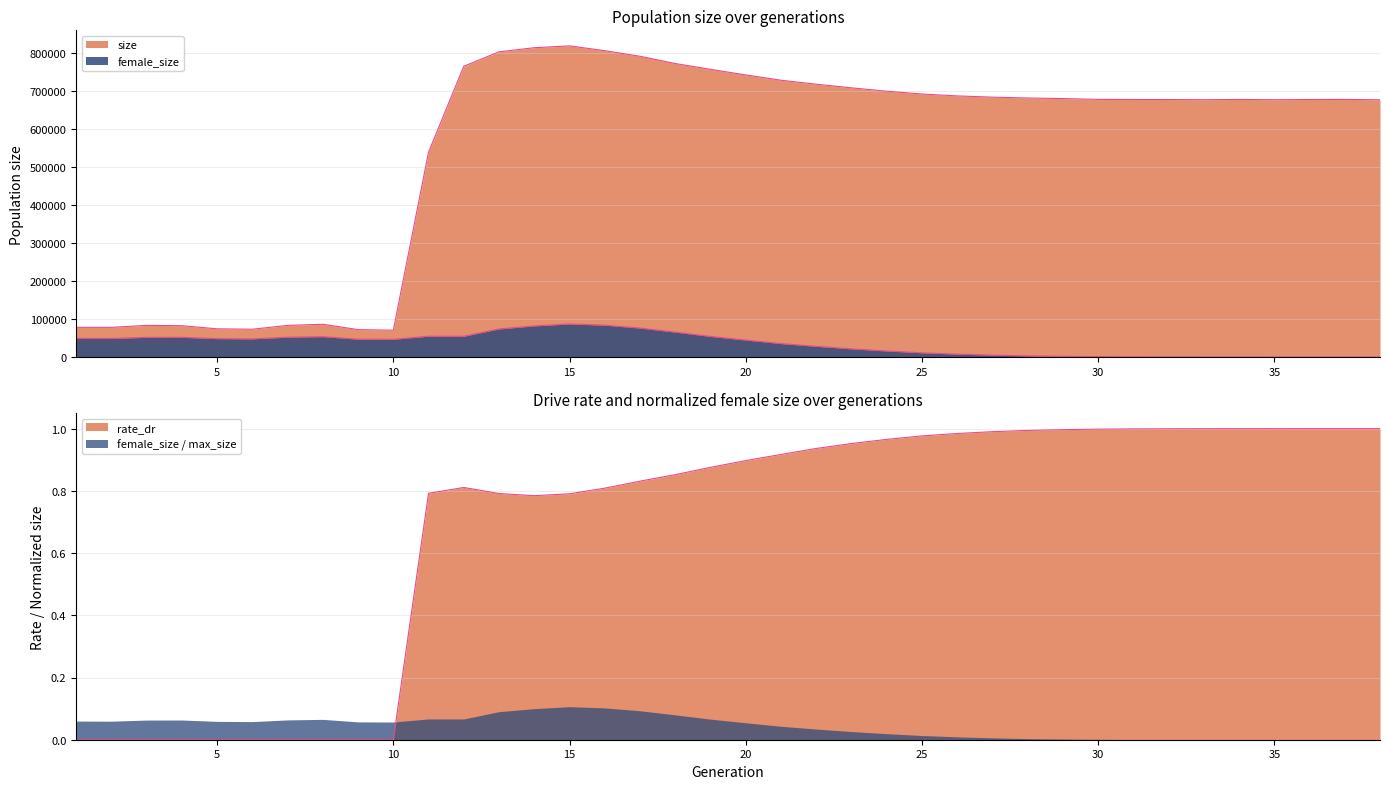

Which category has the lowest value in the rate_dr series?

1